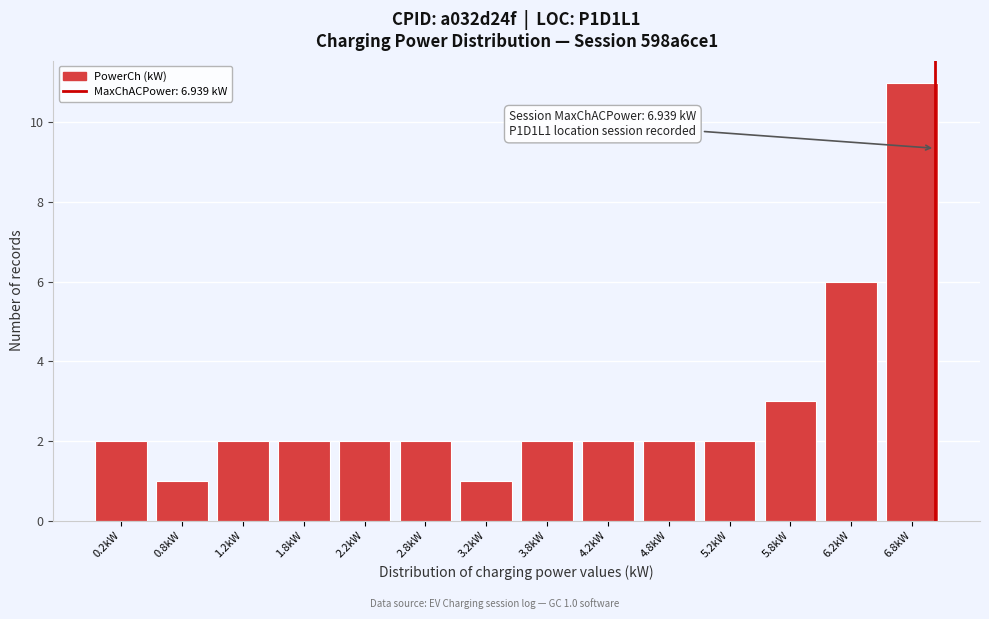

Which range on the x-axis has the tallest bar?

6.5 to 7.0